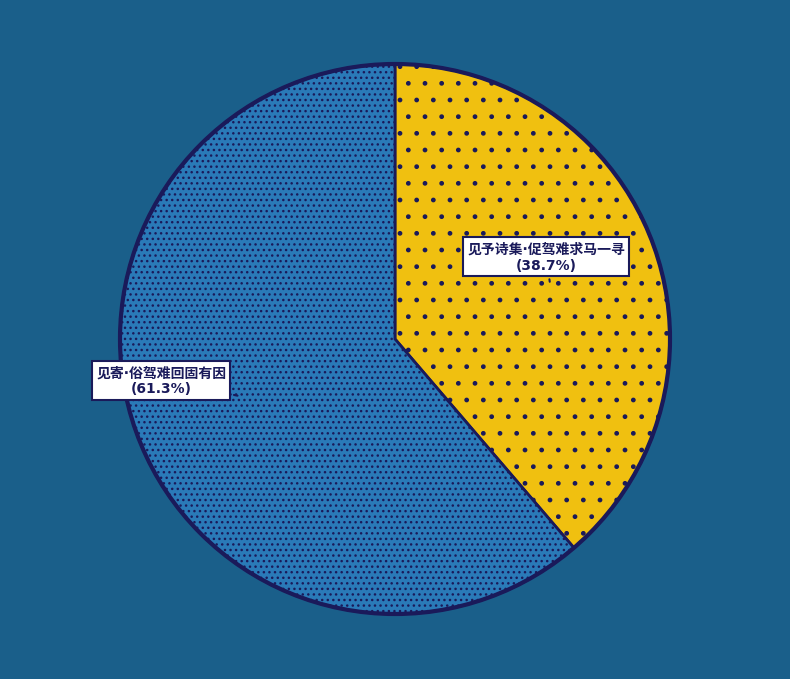

Does any single category account for the majority?

Yes